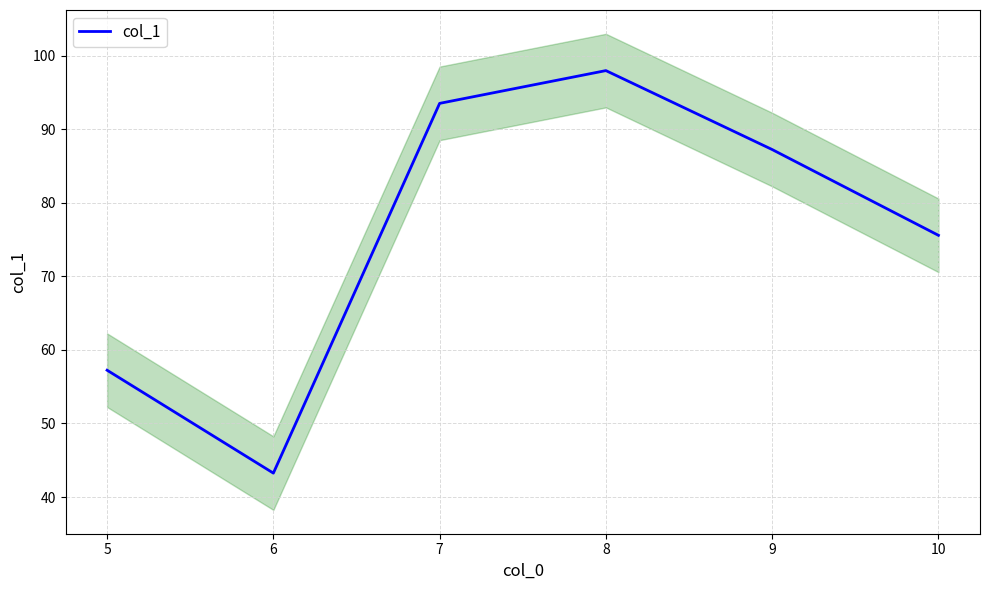

Is it true that col_1 equals 93.5 at 7?

True